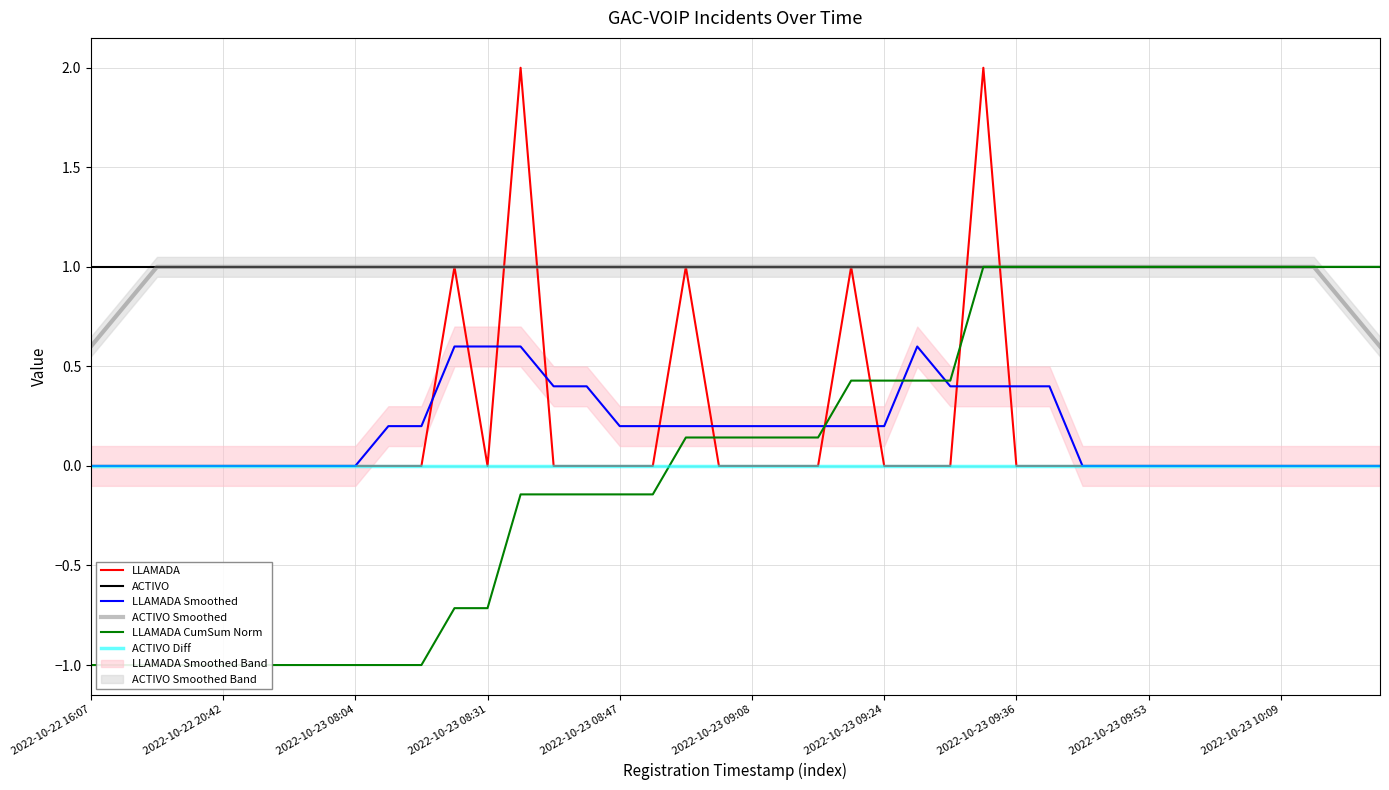

Reading right to left, extract all data points from this chart.

LLAMADA: 0.0	0.0	0.0	0.0	0.0	0.0	0.0	0.0	0.0	0.0	0.0	0.0	2.0	0.0	0.0	0.0	1.0	0.0	0.0	0.0	0.0	1.0	0.0	0.0	0.0	0.0	2.0	0.0	1.0	0.0	0.0	0.0	0.0	0.0	0.0	0.0	0.0	0.0	0.0	0.0
ACTIVO: 1.0	1.0	1.0	1.0	1.0	1.0	1.0	1.0	1.0	1.0	1.0	1.0	1.0	1.0	1.0	1.0	1.0	1.0	1.0	1.0	1.0	1.0	1.0	1.0	1.0	1.0	1.0	1.0	1.0	1.0	1.0	1.0	1.0	1.0	1.0	1.0	1.0	1.0	1.0	1.0
LLAMADA Smoothed: 0.0	0.0	0.0	0.0	0.0	0.0	0.0	0.0	0.0	0.0	0.4	0.4	0.4	0.4	0.6	0.2	0.2	0.2	0.2	0.2	0.2	0.2	0.2	0.2	0.4	0.4	0.6	0.6	0.6	0.2	0.2	0.0	0.0	0.0	0.0	0.0	0.0	0.0	0.0	0.0
ACTIVO Smoothed: 0.6	0.8	1.0	1.0	1.0	1.0	1.0	1.0	1.0	1.0	1.0	1.0	1.0	1.0	1.0	1.0	1.0	1.0	1.0	1.0	1.0	1.0	1.0	1.0	1.0	1.0	1.0	1.0	1.0	1.0	1.0	1.0	1.0	1.0	1.0	1.0	1.0	1.0	0.8	0.6
LLAMADA CumSum Norm: 1.0	1.0	1.0	1.0	1.0	1.0	1.0	1.0	1.0	1.0	1.0	1.0	1.0	0.4	0.4	0.4	0.4	0.1	0.1	0.1	0.1	0.1	-0.1	-0.1	-0.1	-0.1	-0.1	-0.7	-0.7	-1.0	-1.0	-1.0	-1.0	-1.0	-1.0	-1.0	-1.0	-1.0	-1.0	-1.0
ACTIVO Diff: 0.0	0.0	0.0	0.0	0.0	0.0	0.0	0.0	0.0	0.0	0.0	0.0	0.0	0.0	0.0	0.0	0.0	0.0	0.0	0.0	0.0	0.0	0.0	0.0	0.0	0.0	0.0	0.0	0.0	0.0	0.0	0.0	0.0	0.0	0.0	0.0	0.0	0.0	0.0	0.0